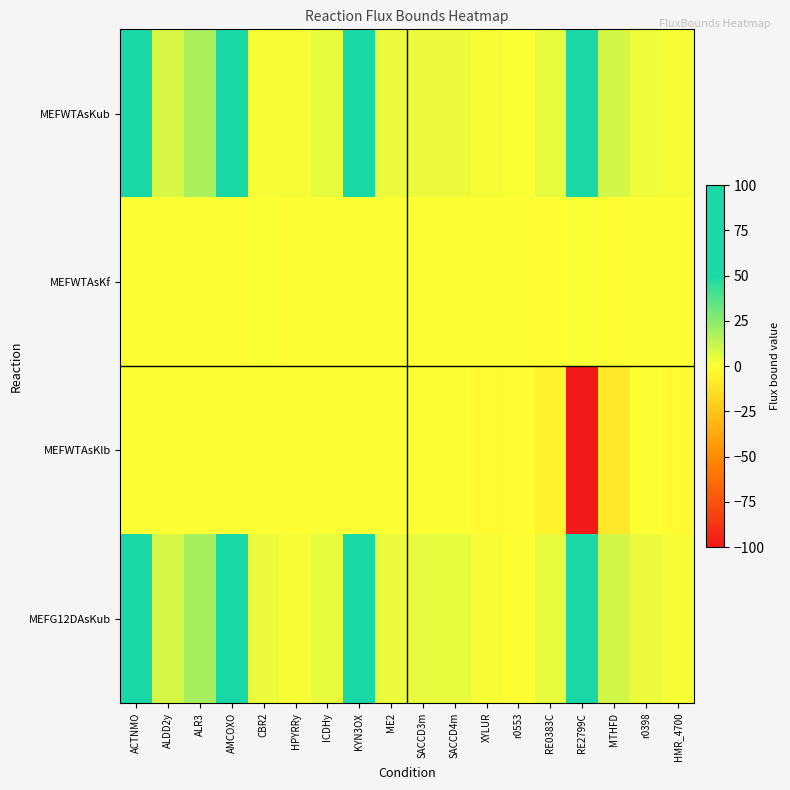

Reading right to left, extract all data points from this chart.

MEFWTAsKub: HMR_4700=2.1	r0398=3.3	MTHFD=9.4	RE2799C=100.0	RE0383C=5.0	r0553=1.0	XYLUR=1.9	SACCD4m=4.6	SACCD3m=4.6	ME2=4.4	KYN3OX=100.0	ICDHy=4.9	HPYRRy=1.6	CBR2=1.9	AMCOXO=100.0	ALR3=18.4	ALDD2y=8.4	ACTNMO=100.0
MEFWTAsKf: HMR_4700=0.0	r0398=0.0	MTHFD=-0.0	RE2799C=0.9	RE0383C=-0.0	r0553=0.0	XYLUR=0.0	SACCD4m=0.0	SACCD3m=0.0	ME2=0.0	KYN3OX=0.0	ICDHy=0.0	HPYRRy=0.0	CBR2=0.9	AMCOXO=0.0	ALR3=0.0	ALDD2y=0.0	ACTNMO=0.0
MEFWTAsKlb: HMR_4700=-2.1	r0398=0.0	MTHFD=-9.4	RE2799C=-100.0	RE0383C=-5.0	r0553=-1.0	XYLUR=-1.9	SACCD4m=0.0	SACCD3m=0.0	ME2=0.0	KYN3OX=0.0	ICDHy=0.0	HPYRRy=0.0	CBR2=0.0	AMCOXO=0.0	ALR3=0.0	ALDD2y=0.0	ACTNMO=0.0
MEFG12DAsKub: HMR_4700=1.9	r0398=4.0	MTHFD=10.0	RE2799C=100.0	RE0383C=5.2	r0553=0.5	XYLUR=2.0	SACCD4m=4.9	SACCD3m=4.9	ME2=4.3	KYN3OX=100.0	ICDHy=4.9	HPYRRy=1.7	CBR2=4.3	AMCOXO=100.0	ALR3=19.2	ALDD2y=8.8	ACTNMO=100.0